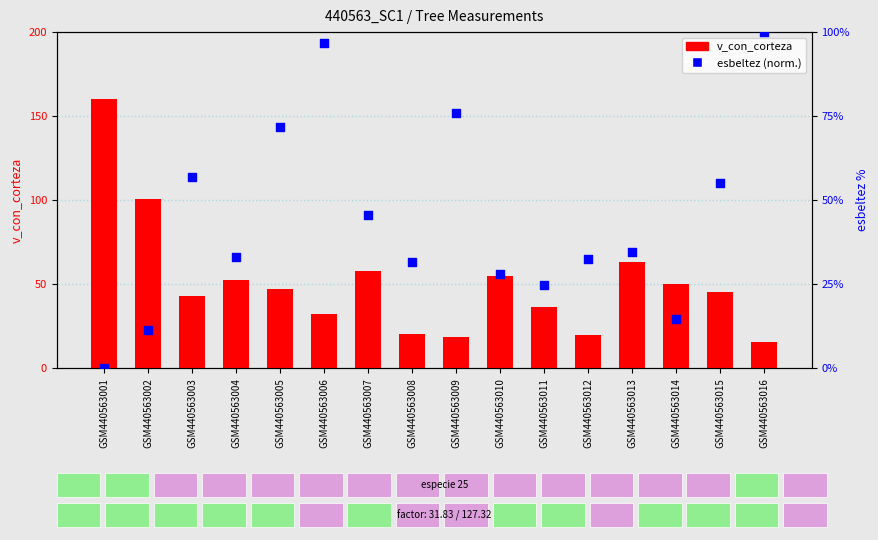

What is the total value across all series at GSM440563006?

129.0